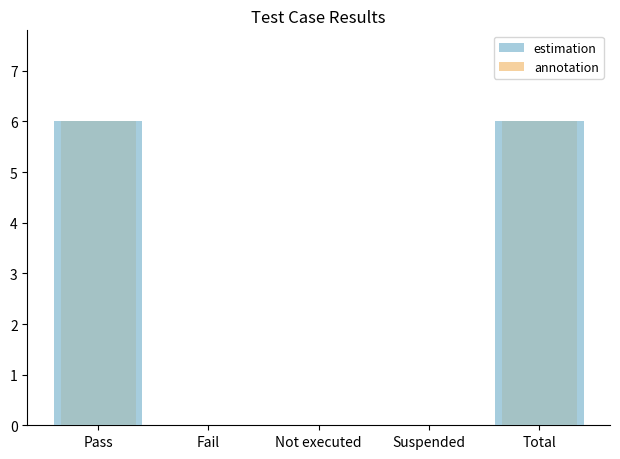

How many annotation values are between 0 and 6?

5